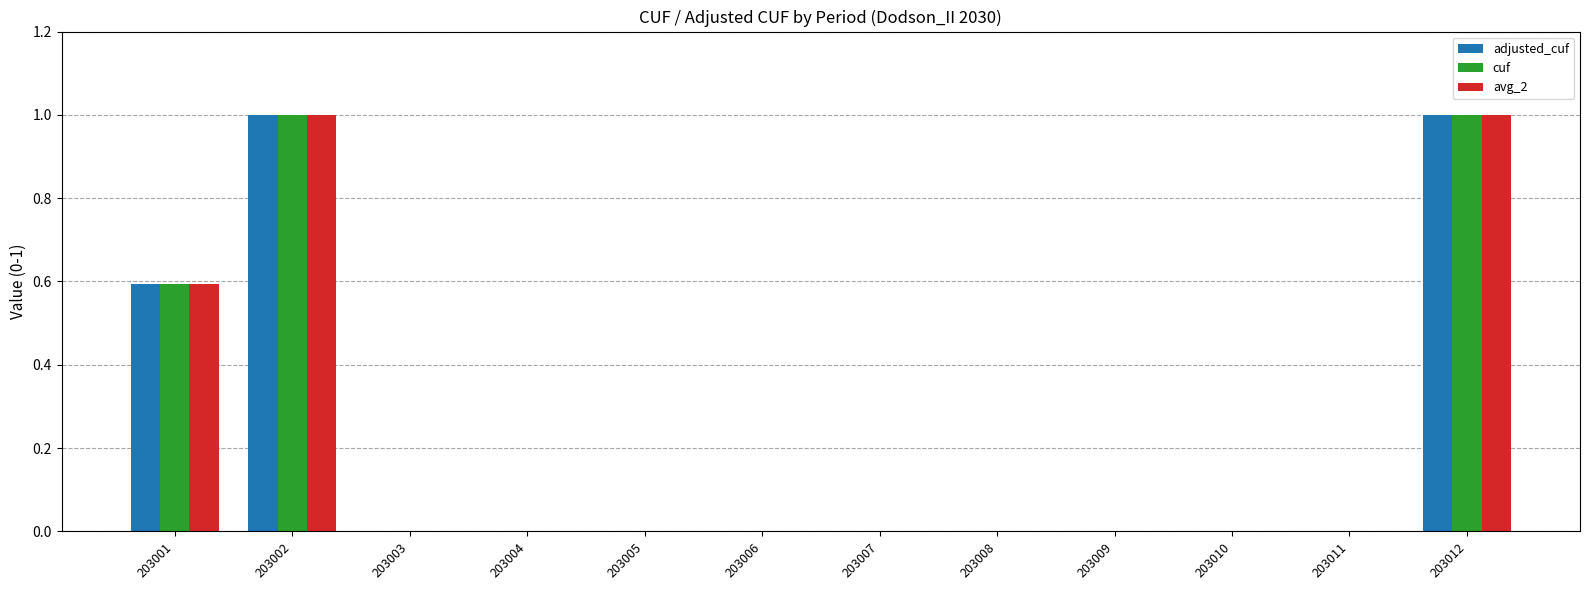

How many series are shown in this chart?

3